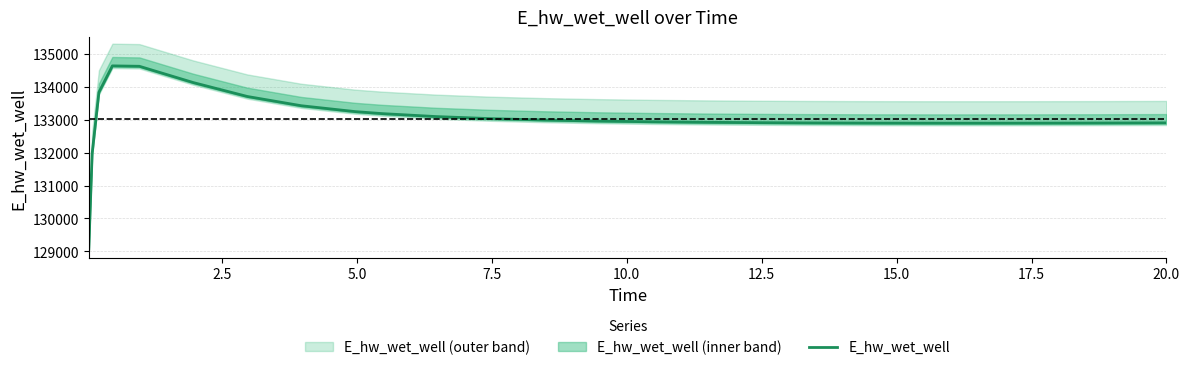

Does the chart have visible grid lines?

Yes